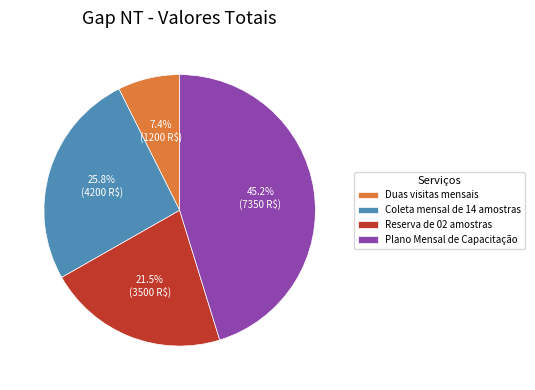

What is the largest slice in the pie chart?

Plano Mensal de Capacitação